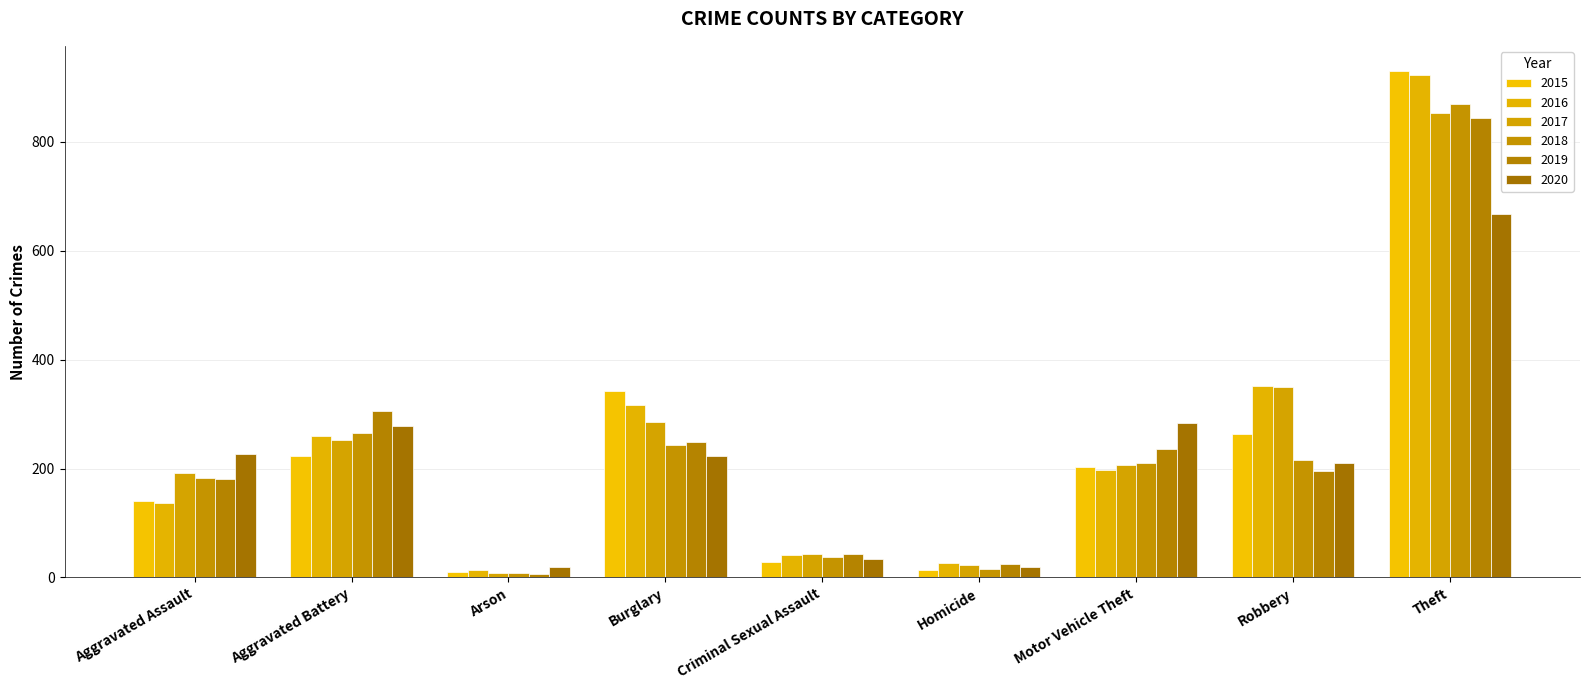

Count the number of categories in the chart.

9